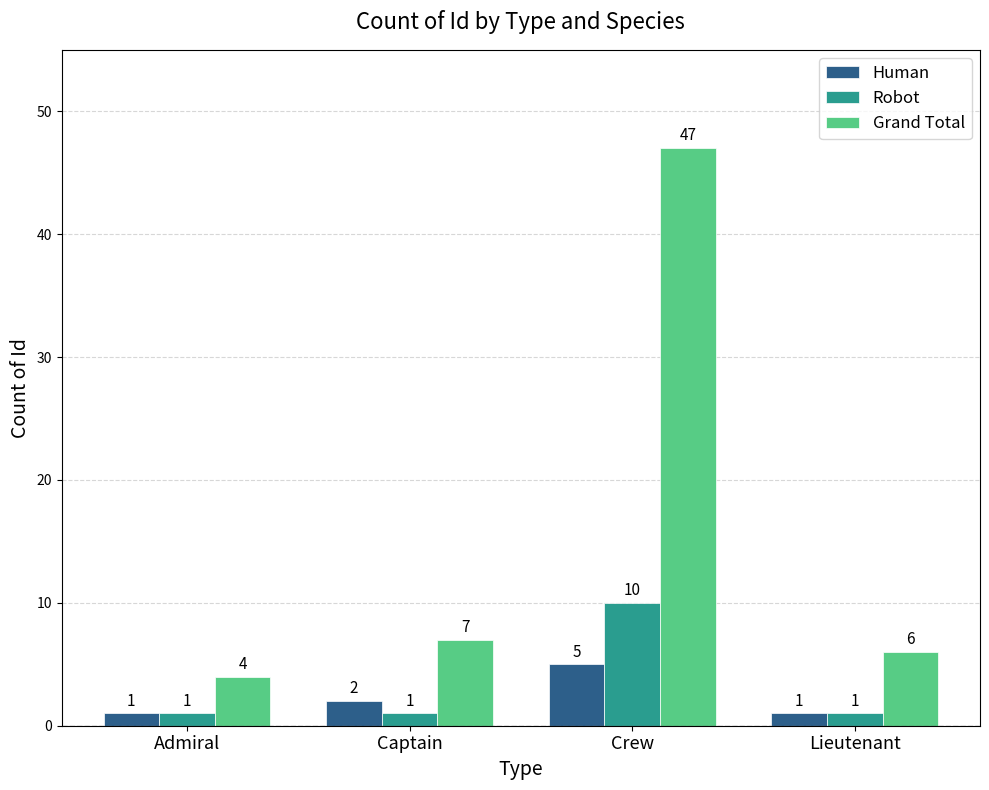

Rank the series at Crew from highest to lowest value.

Grand Total, Robot, Human